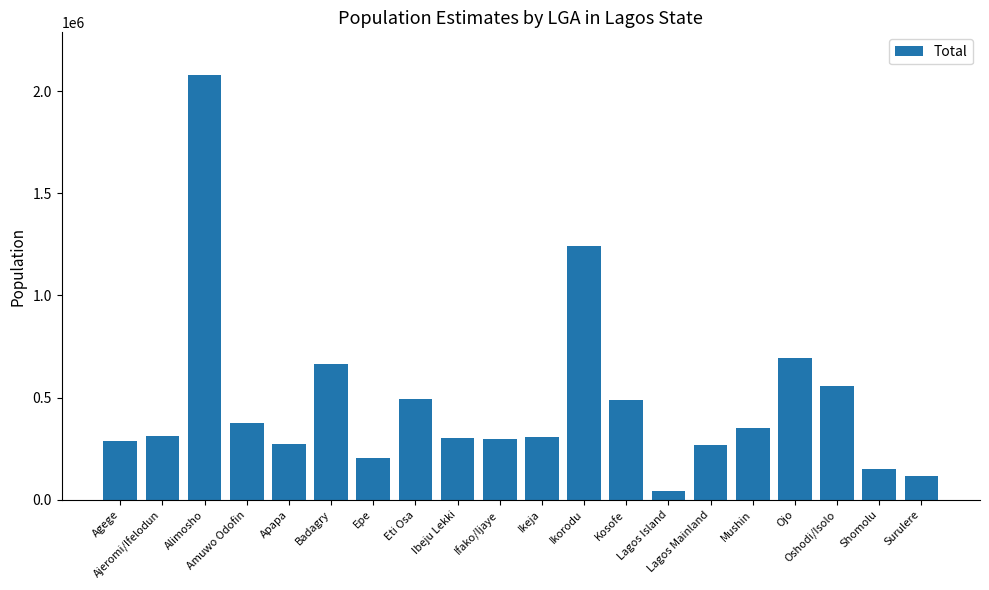

What is the average value?

475992